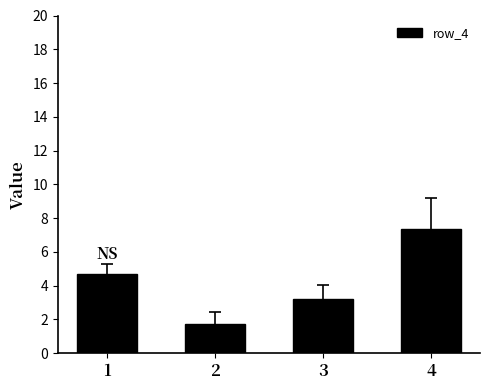

Reading right to left, transcribe all the data shown in this chart.

7.4	3.2	1.7	4.7